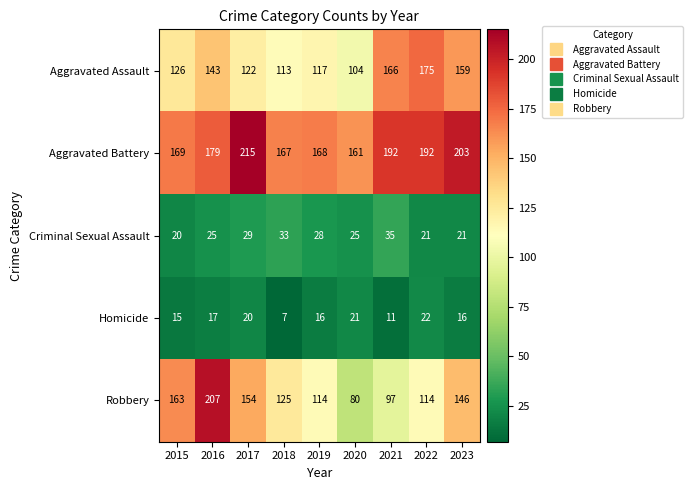

Which label corresponds to the largest value in the chart?

2017